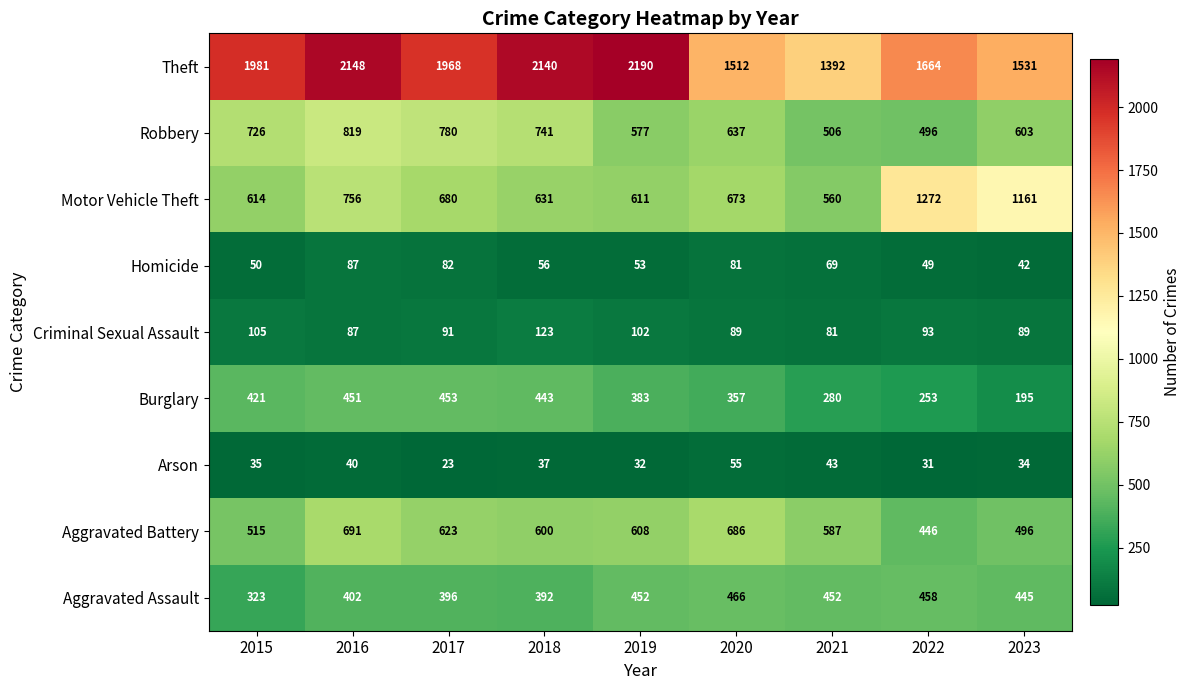

Between 2019 and 2023, which series saw the biggest shift?

Theft